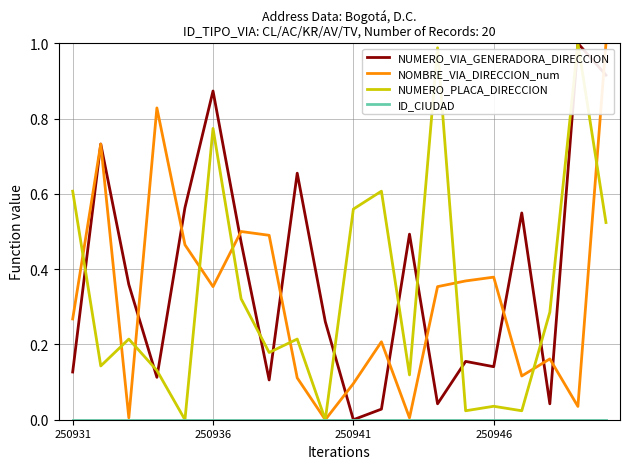

Which series has the largest total across all categories?

NUMERO_VIA_GENERADORA_DIRECCION